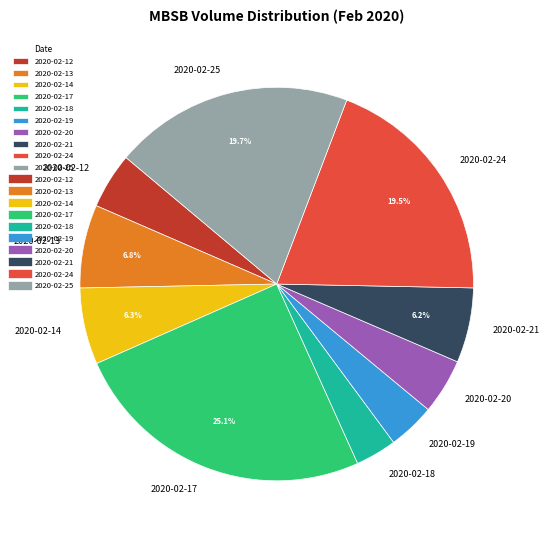

Which has a higher value, 2020-02-13 or 2020-02-19?

2020-02-13